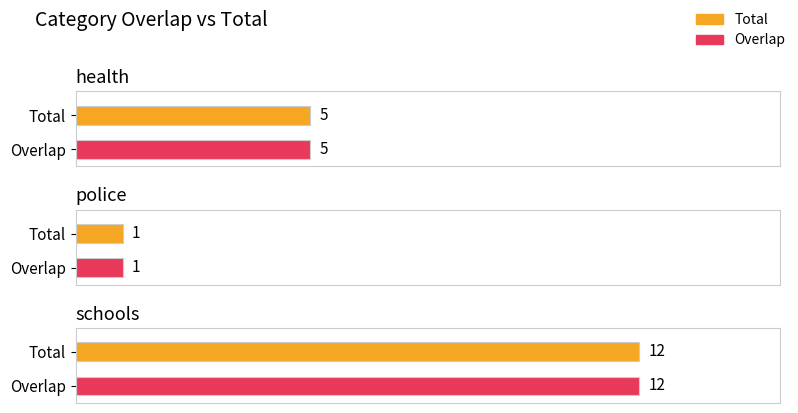

What is the average value of the Overlap series?

6